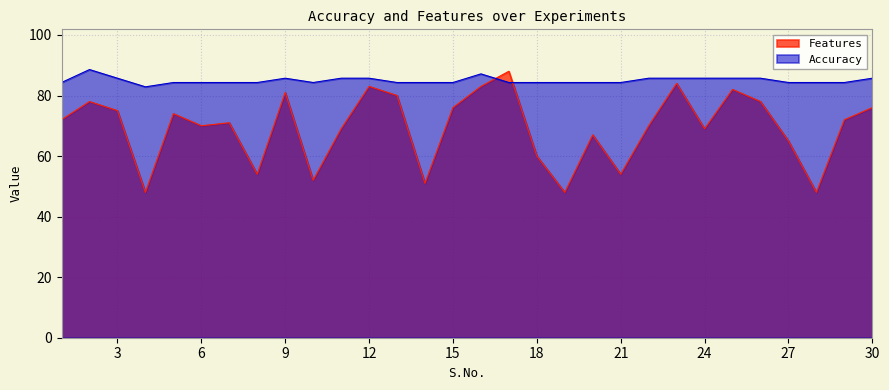

Which series has the widest spread of values?

Features